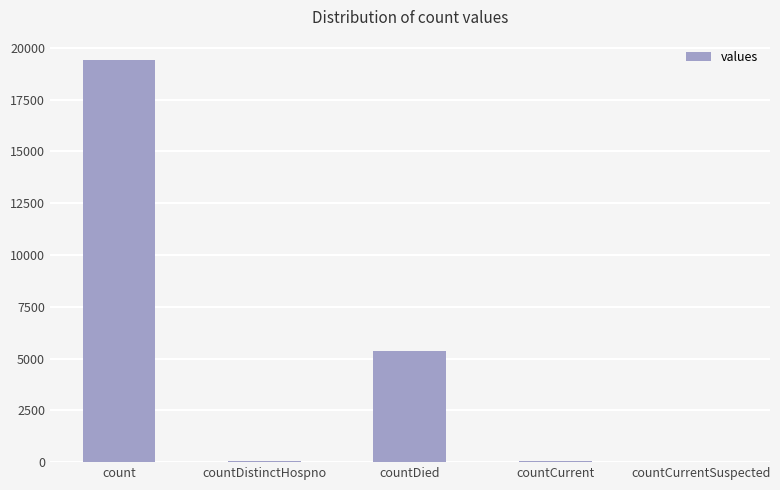

Which has a higher value, countCurrentSuspected or countDied?

countDied